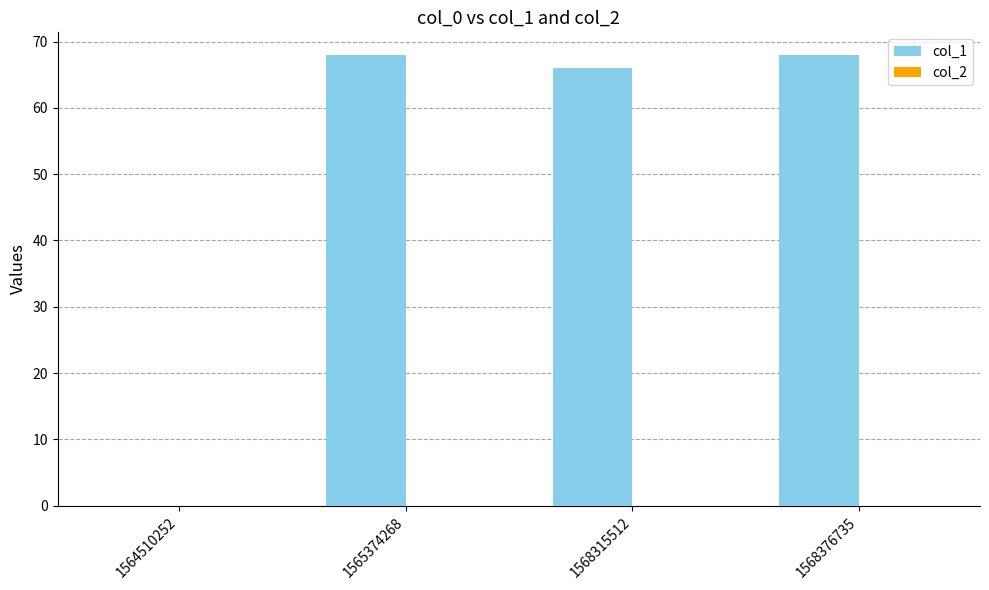

What is the sum of all values?

202